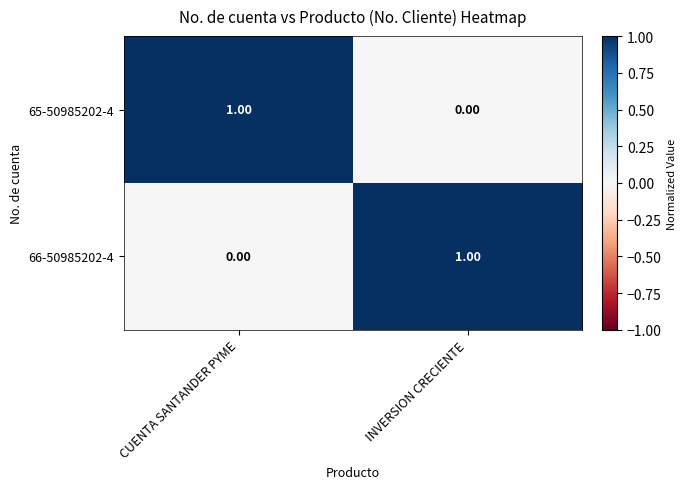

List the labels in order of 65-50985202-4 value, largest first.

CUENTA SANTANDER PYME, INVERSION CRECIENTE